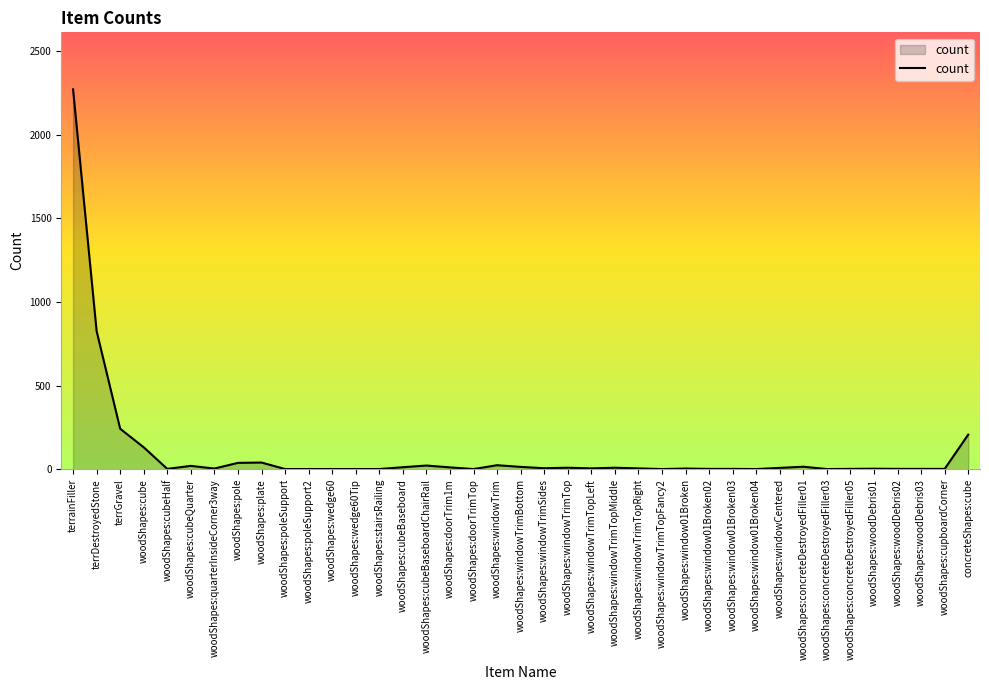

At which label is the value closest to 1136?

terrDestroyedStone